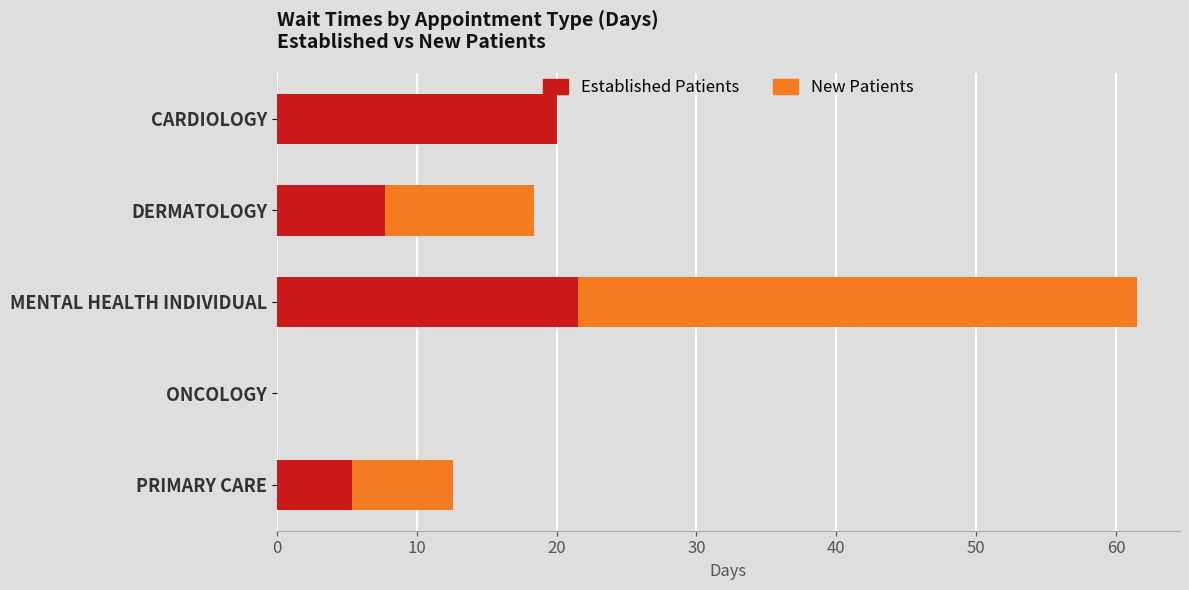

What is the total value across all series at PRIMARY CARE?

12.6